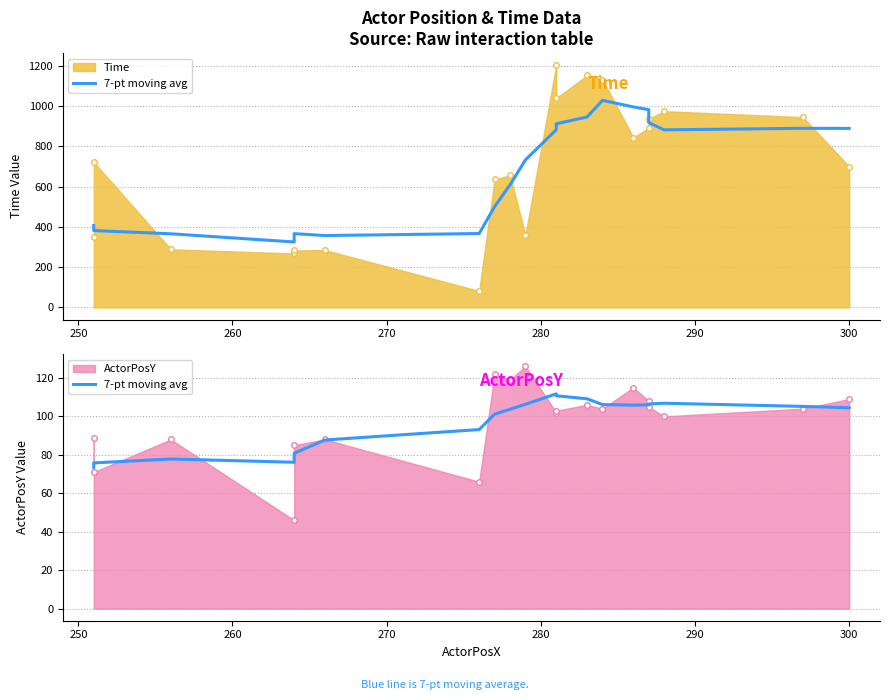

Reading left to right, what are all the values shown in this chart?

73.5	75.8	77.8	76.1	80.9	87.7	93.1	101.1	103.7	106.3	111.7	110.7	109.1	106.1	105.9	106.0	106.4	106.8	105.2	104.5